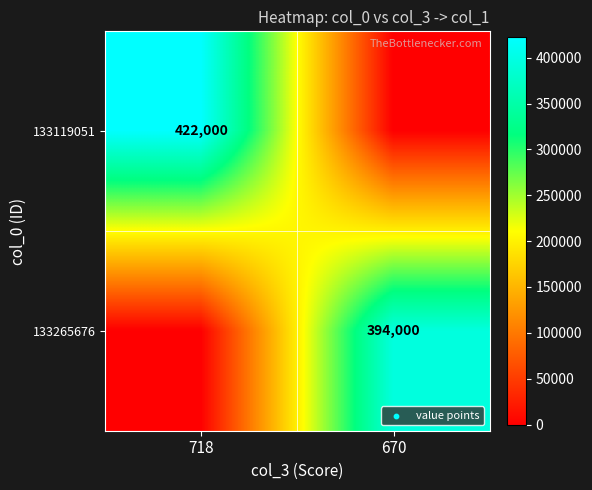

Is it true that 133119051 equals 263056 at 718?

False